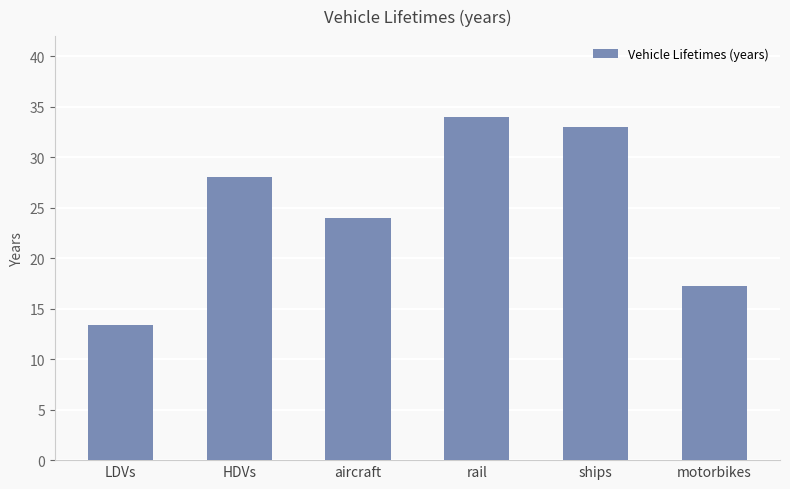

What position from the left is motorbikes?

6